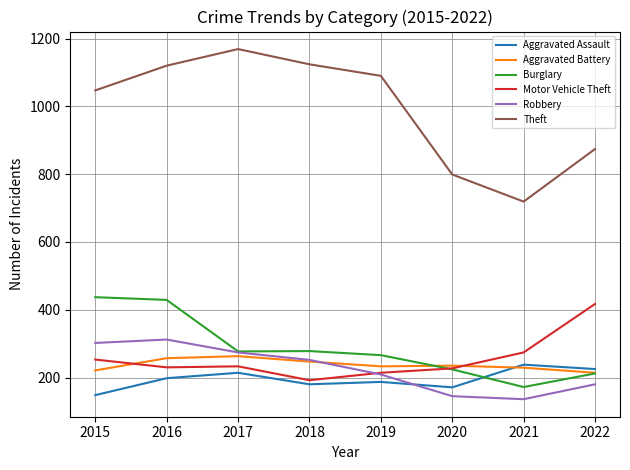

Which series has the widest spread of values?

Theft